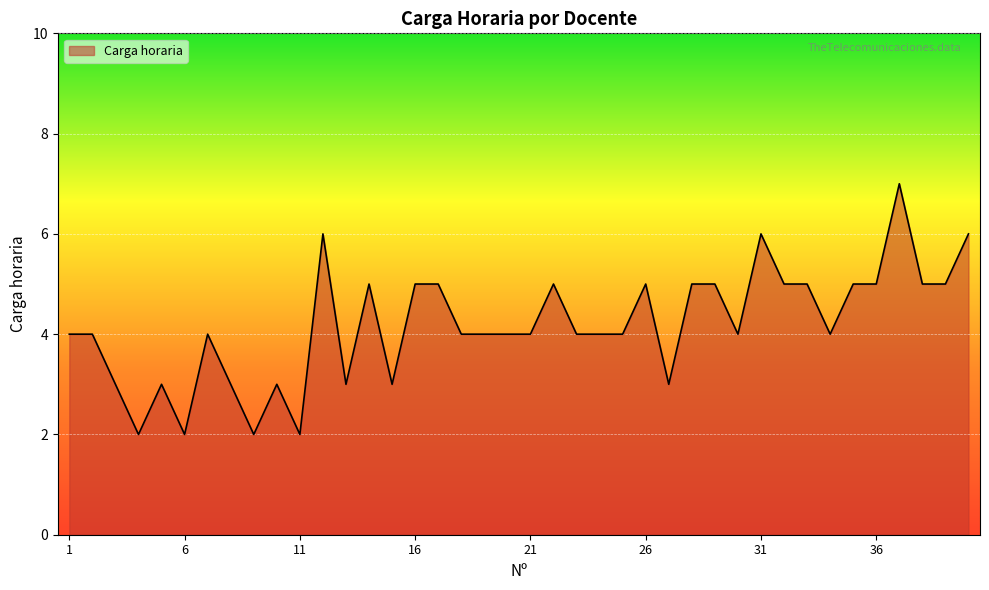

What is the greatest value displayed?

7